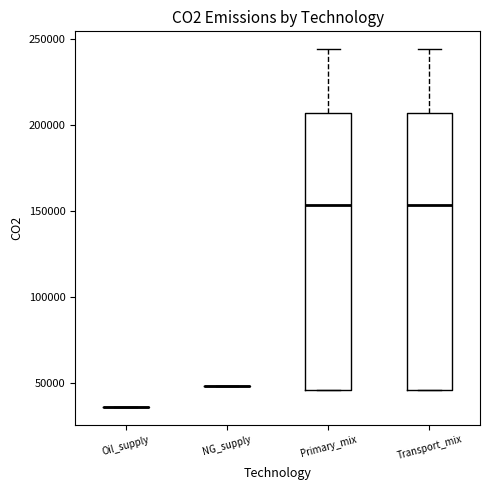

Where is the upper edge of the box for Transport_mix on the y-axis? The values are not printed on the chart, so give them approximately, as read against the axis.

205000